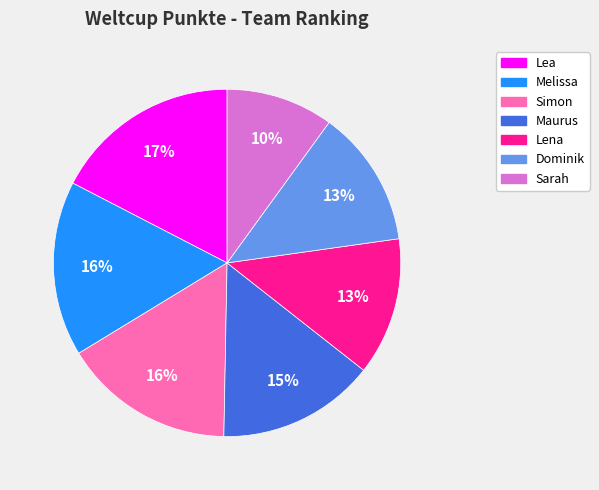

Do Melissa and Maurus together represent more than half of the pie?

No